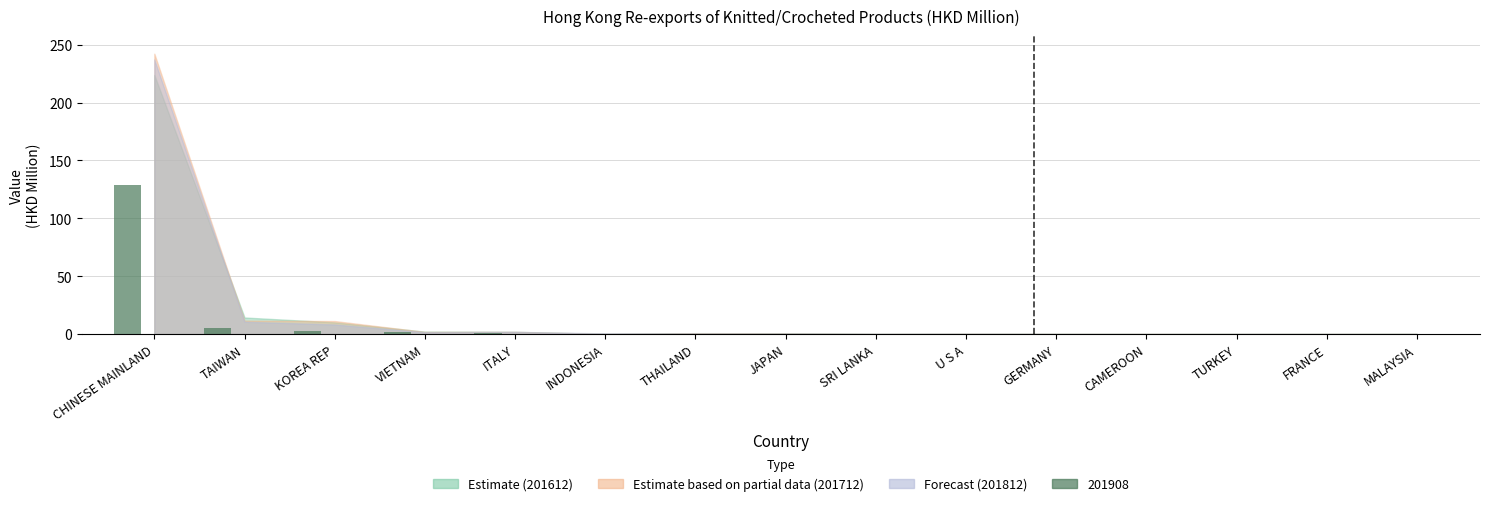

What is the greatest value displayed?

128.9